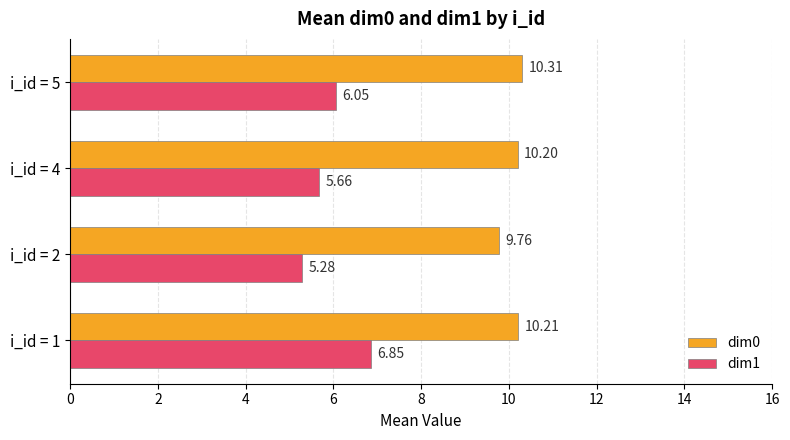

List the labels in order of dim1 value, largest first.

i_id = 1, i_id = 5, i_id = 4, i_id = 2